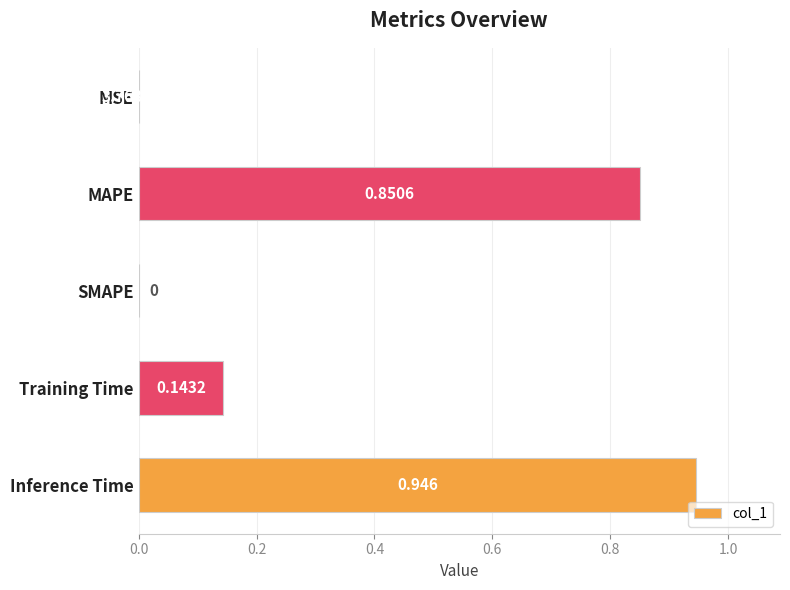

Which category has the highest value across all series?

Inference Time